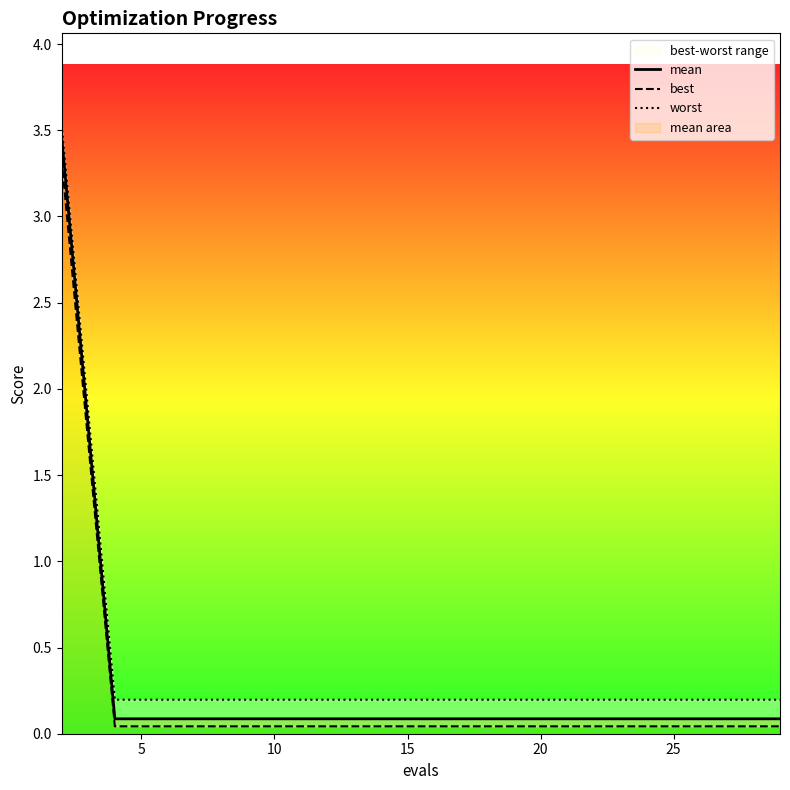

How many lines are shown in the chart?

3